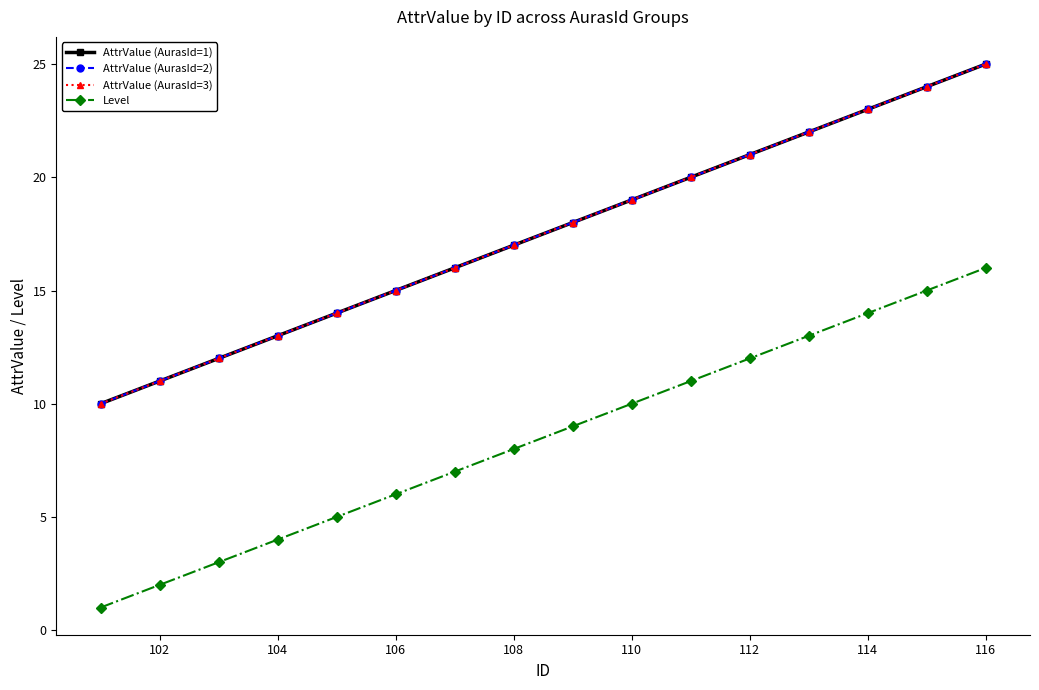

Is this an area chart (filled region under the line)?

No